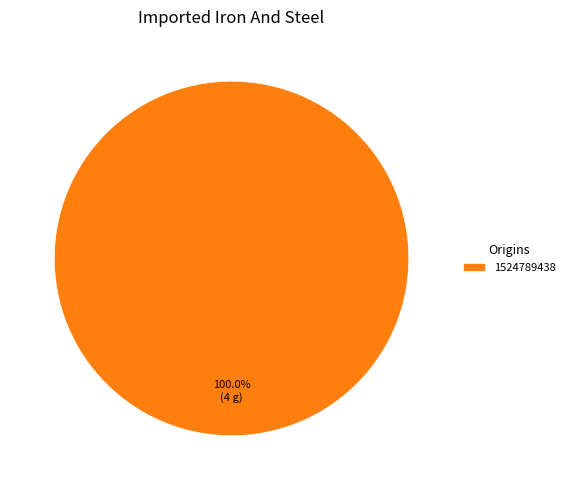

How many slices are in this pie chart?

1